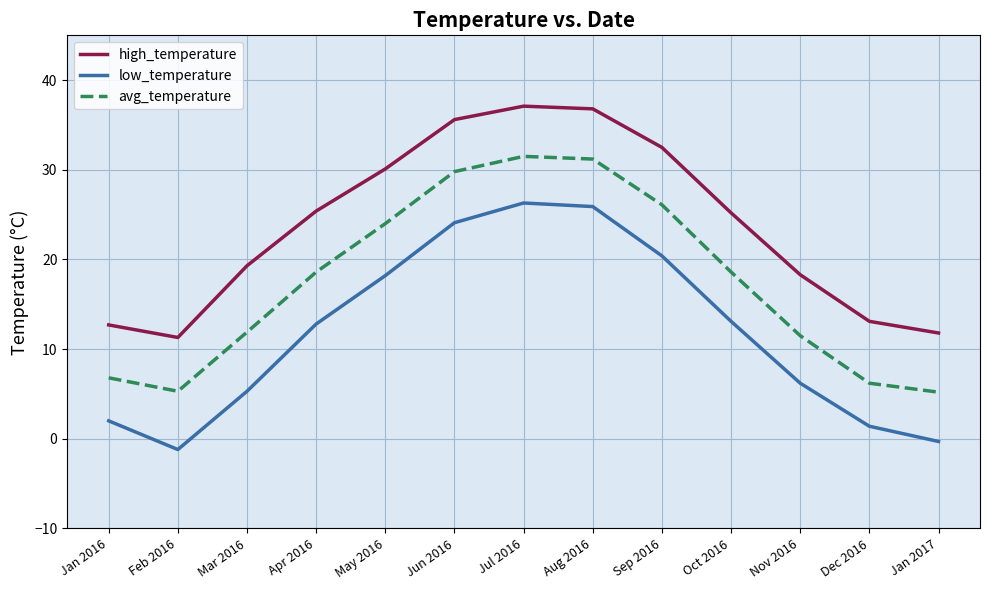

True or false: avg_temperature and low_temperature cross at least once.

False